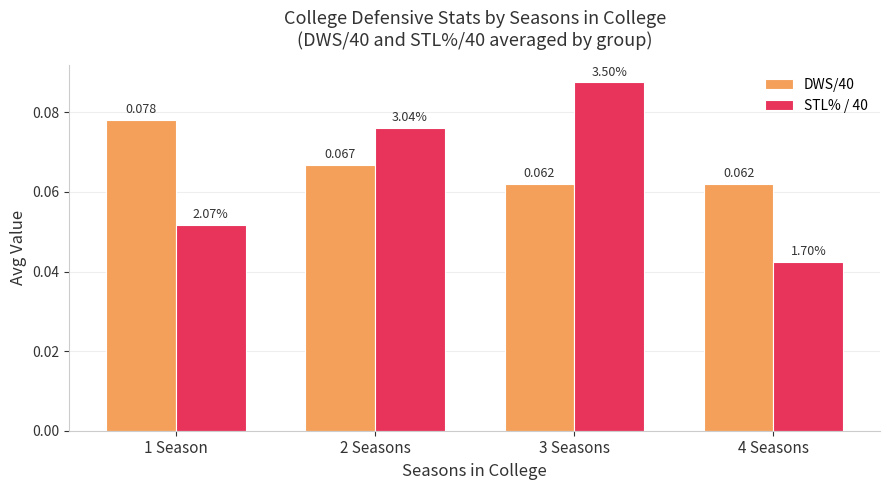

What is the label of the 2nd bar from the left?

2 Seasons